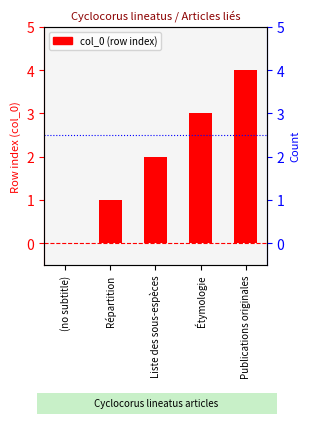

Reading right to left, list all the values displayed in this chart.

Publications originales=4	Étymologie=3	Liste des sous-espèces=2	Répartition=1	(no subtitle)=0